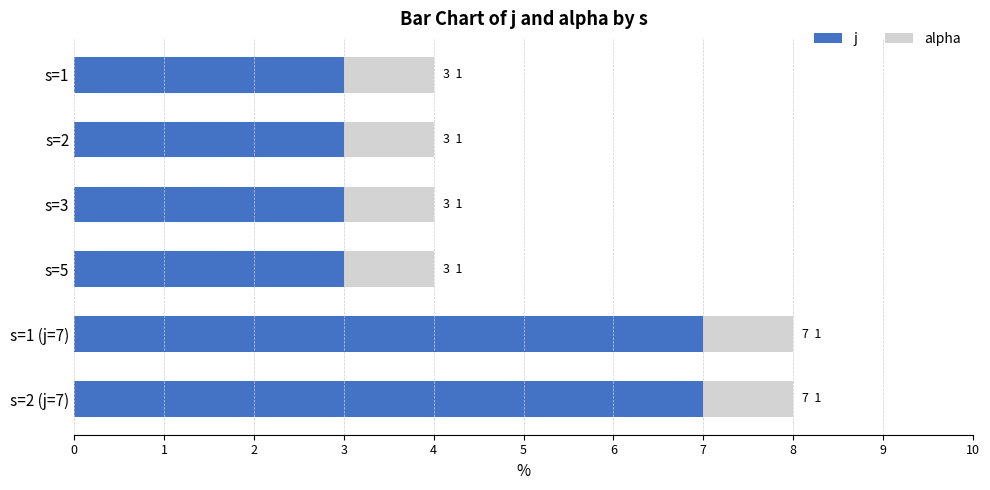

What is the maximum value for j?

7